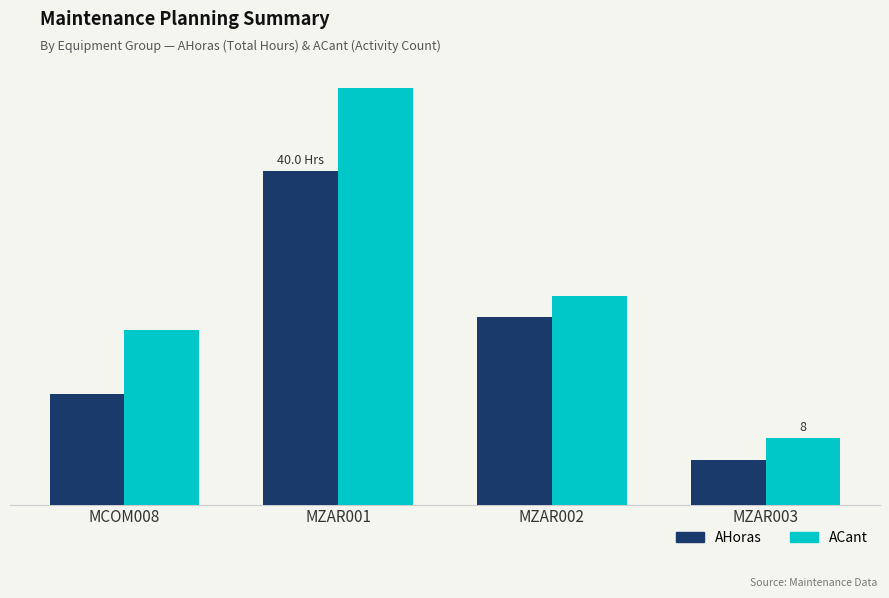

Is the value of ACant at MCOM008 greater than the value of AHoras at MZAR001?

No